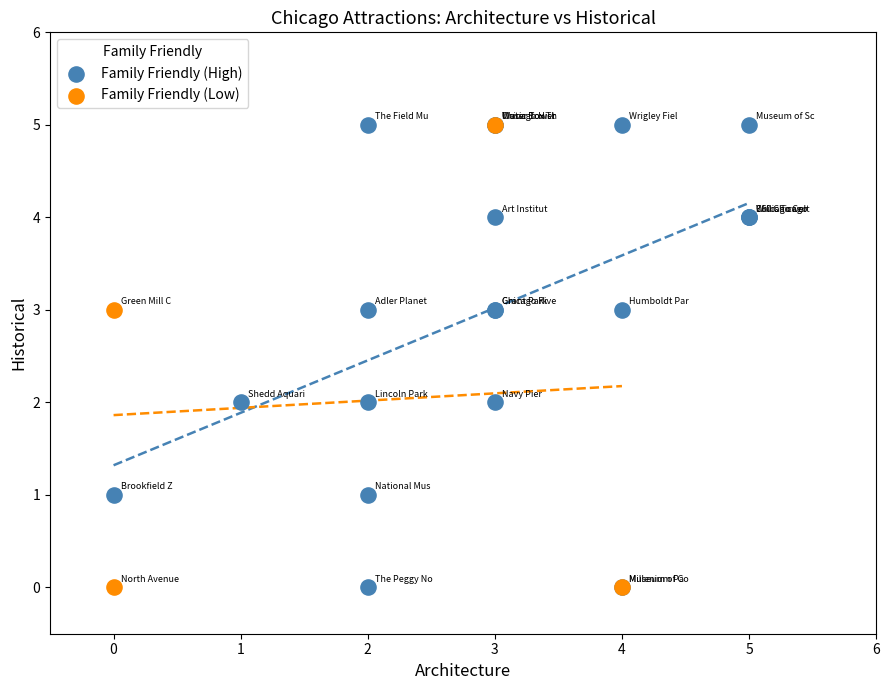

Which series has the widest spread of Y values?

Family Friendly (High)